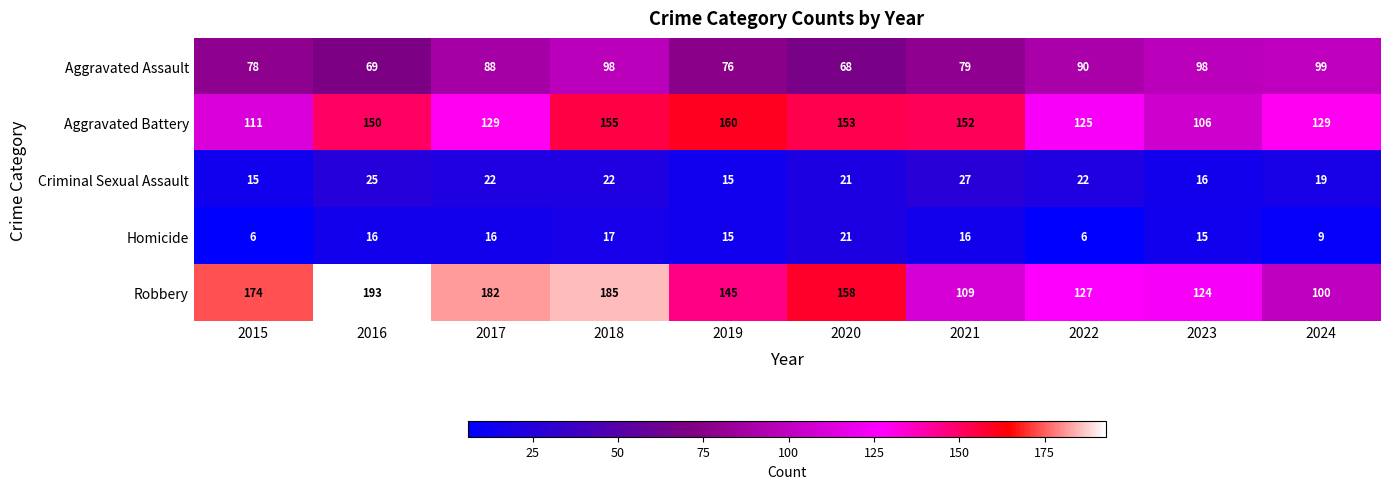

What is the difference between the maximum and minimum values in the Criminal Sexual Assault series?

12